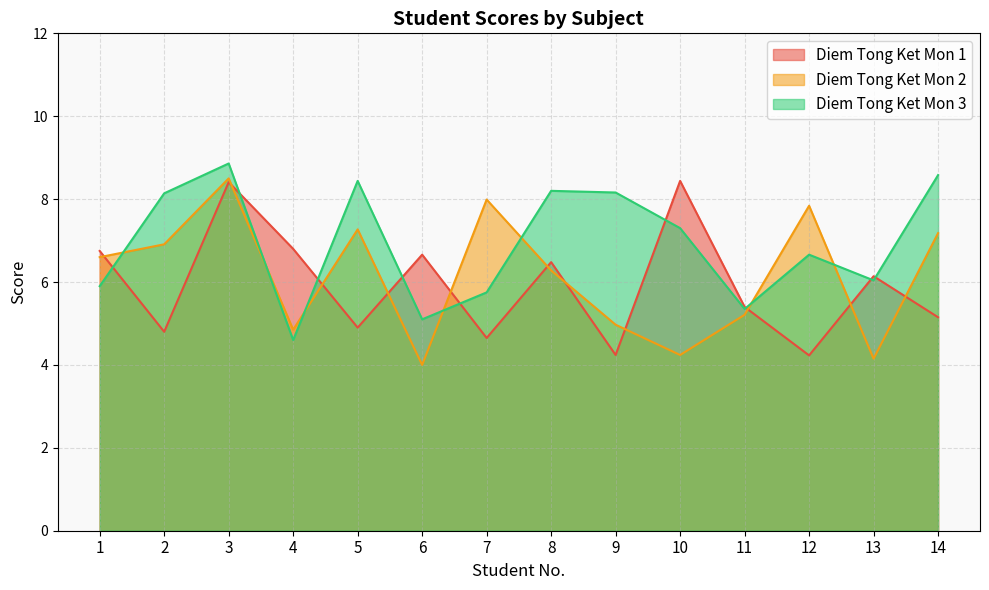

True or false: Diem Tong Ket Mon 2 has a value of 3.8 at 7.

False